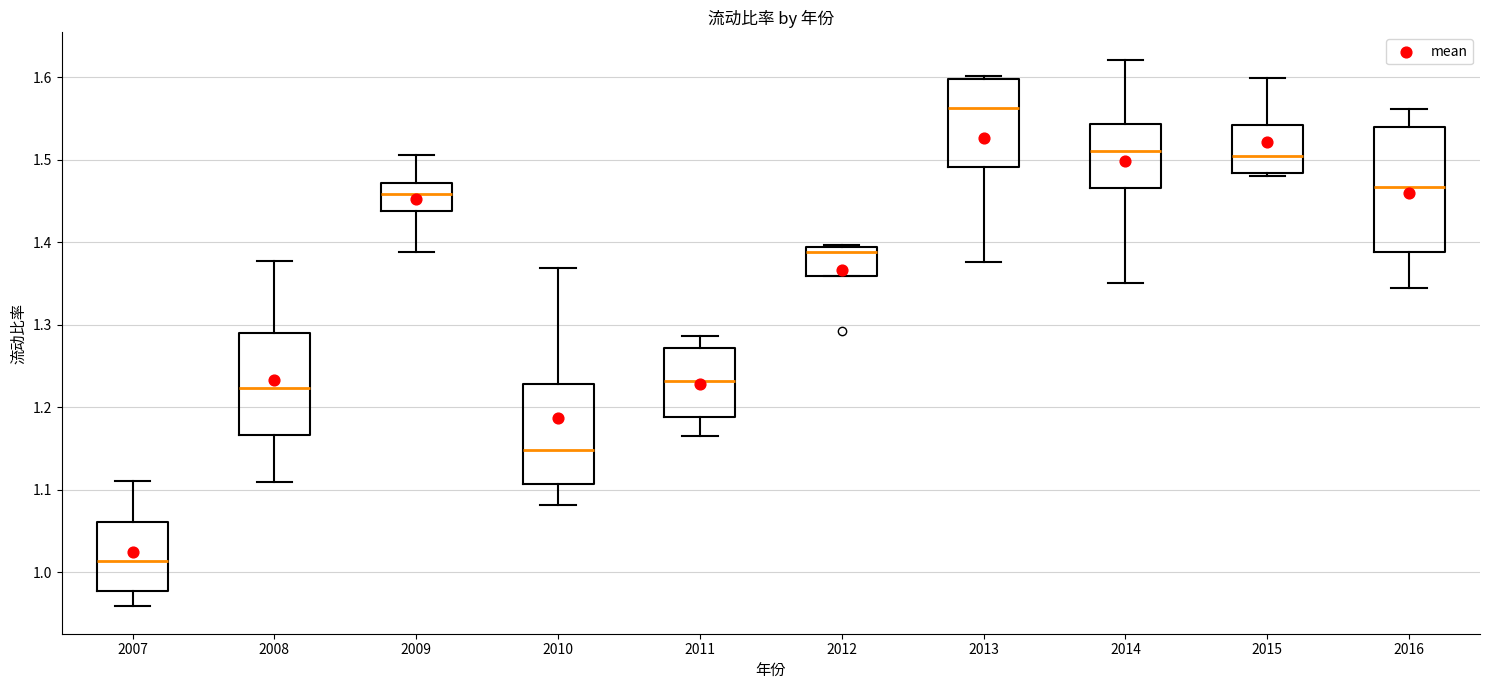

Reading left to right, read every box against the y-axis: the position of its median line, the range the box covers, and the ends of its whiskers. The values are not printed on the chart, so give them approximately, as read against the axis.

2007: median 1.01, box 0.98 to 1.06, whiskers 0.96 to 1.11
2008: median 1.22, box 1.17 to 1.29, whiskers 1.11 to 1.38
2009: median 1.46, box 1.44 to 1.47, whiskers 1.39 to 1.51
2010: median 1.15, box 1.11 to 1.23, whiskers 1.08 to 1.37
2011: median 1.23, box 1.19 to 1.27, whiskers 1.16 to 1.29
2012: median 1.39 (just below the box's upper edge), box 1.36 to 1.39, whiskers 1.36 to 1.40
2013: median 1.56, box 1.49 to 1.60, whiskers 1.38 to 1.60 (just above the box's upper edge)
2014: median 1.51, box 1.47 to 1.54, whiskers 1.35 to 1.62
2015: median 1.50, box 1.48 to 1.54, whiskers 1.48 to 1.60
2016: median 1.47, box 1.39 to 1.54, whiskers 1.34 to 1.56